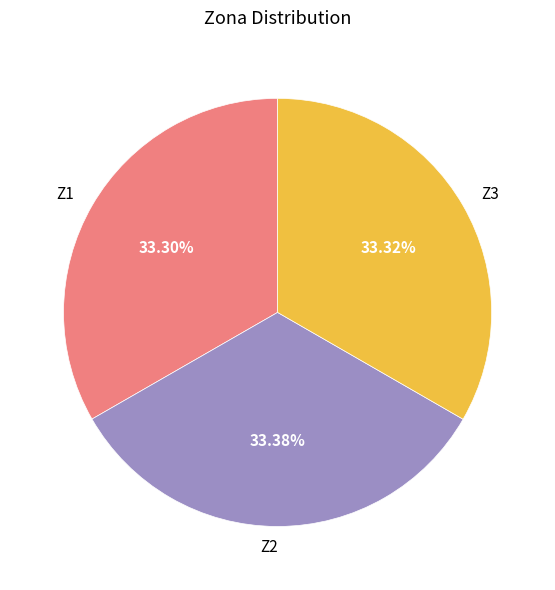

What is the ratio of the value at Z3 to the value at Z2?

1.0